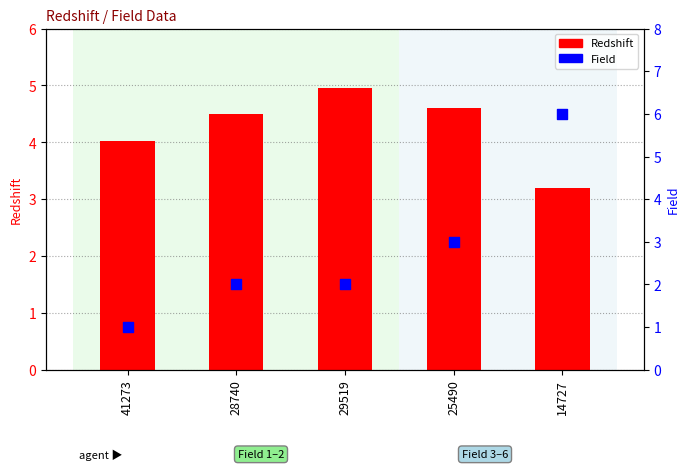

What are all the series names shown in the legend?

Redshift, Field